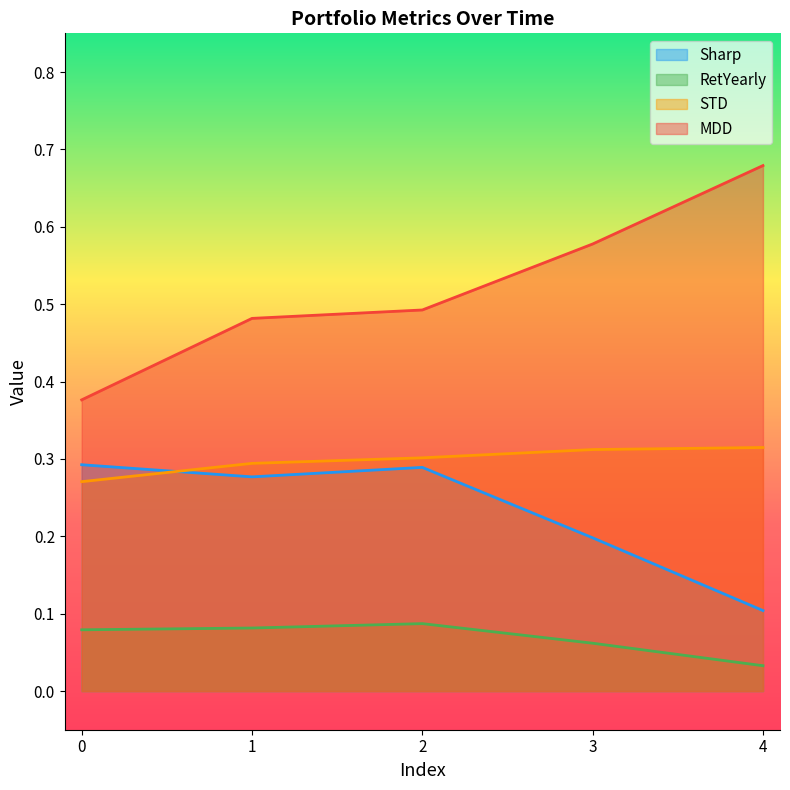

Reading left to right, list all the values displayed in this chart.

Sharp: 0.3	0.3	0.3	0.2	0.1
RetYearly: 0.1	0.1	0.1	0.1	0.0
STD: 0.3	0.3	0.3	0.3	0.3
MDD: 0.4	0.5	0.5	0.6	0.7